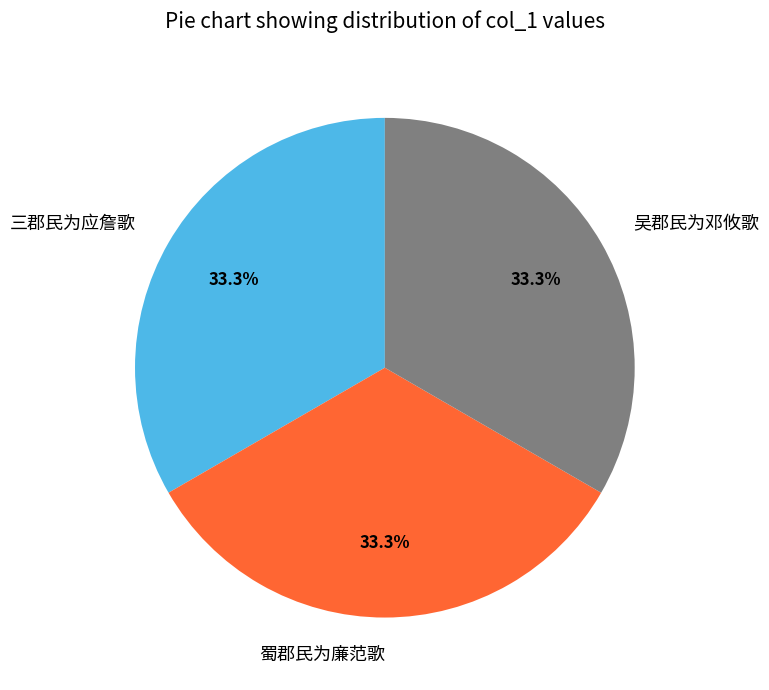

Is there a majority slice in this chart?

No